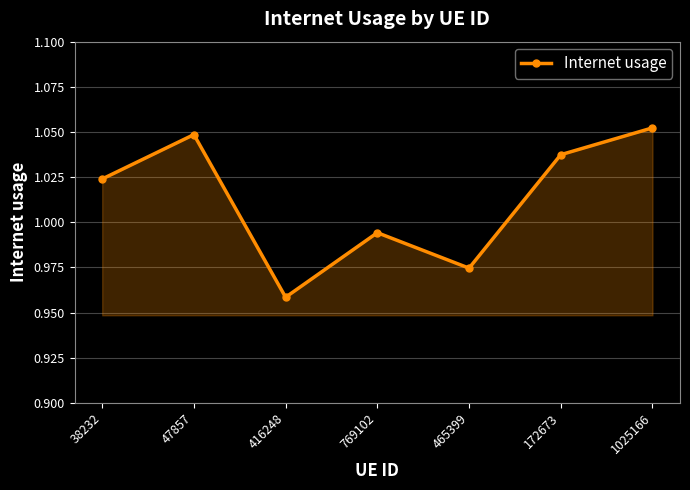

What is the ratio of the value at 769102 to the value at 47857?

0.9